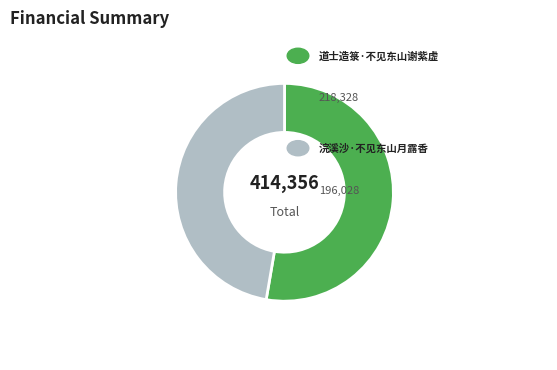

Is there a majority slice in this chart?

Yes